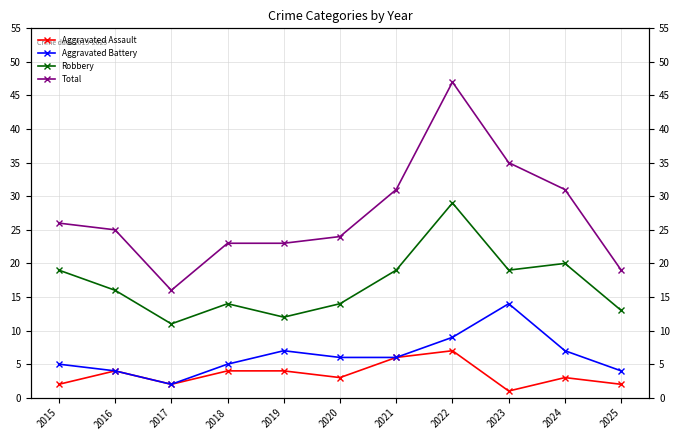

True or false: Aggravated Assault and Robbery cross at least once.

False